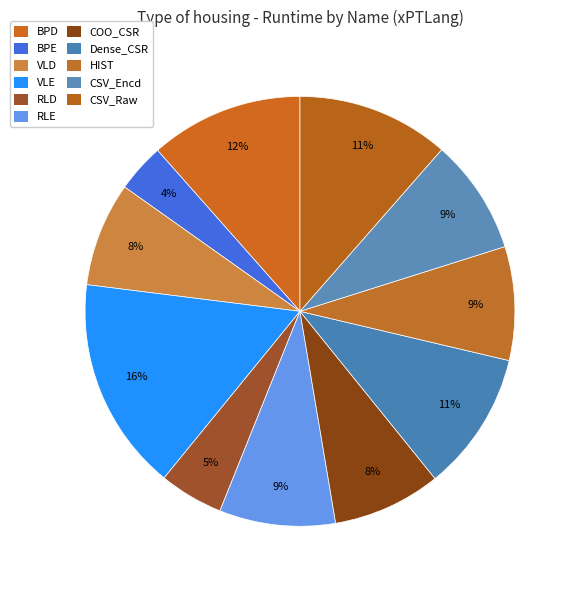

Rank the categories by value from highest to lowest.

VLE, BPD, CSV_Raw, Dense_CSR, RLE, CSV_Encd, HIST, COO_CSR, VLD, RLD, BPE